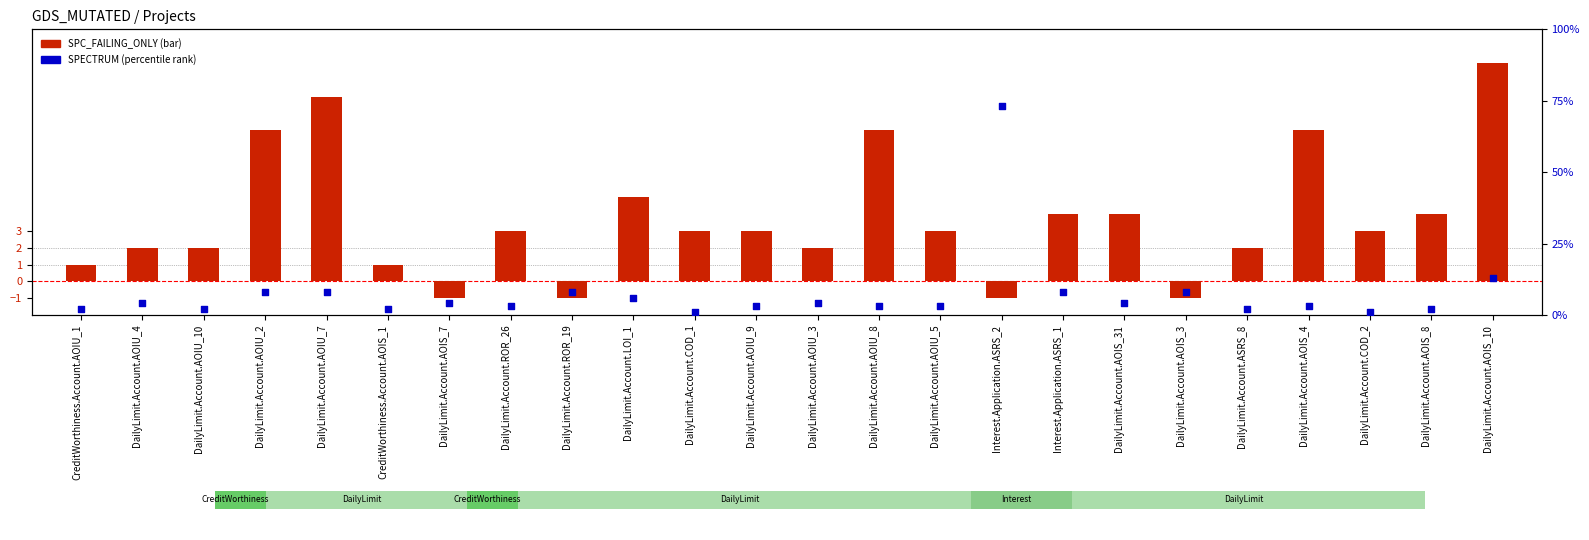

What are all the series names shown in the legend?

SPC_FAILING_ONLY, SPECTRUM